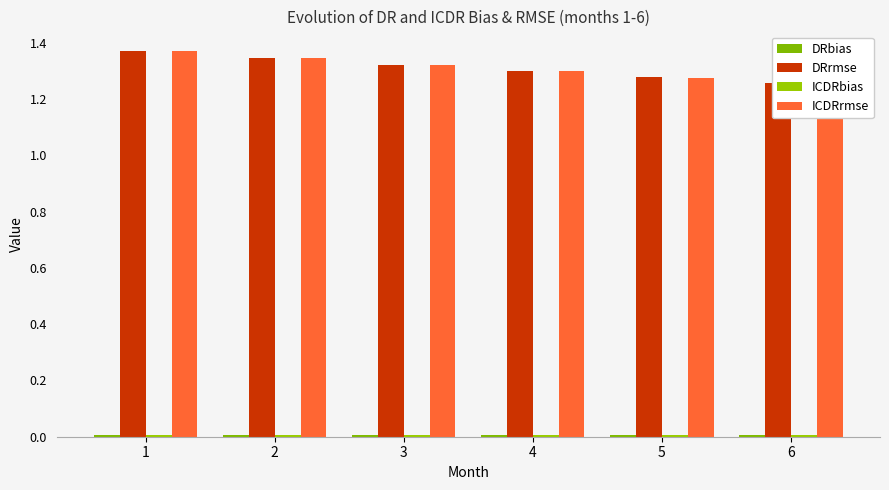

Which series has the largest total across all categories?

ICDRrmse